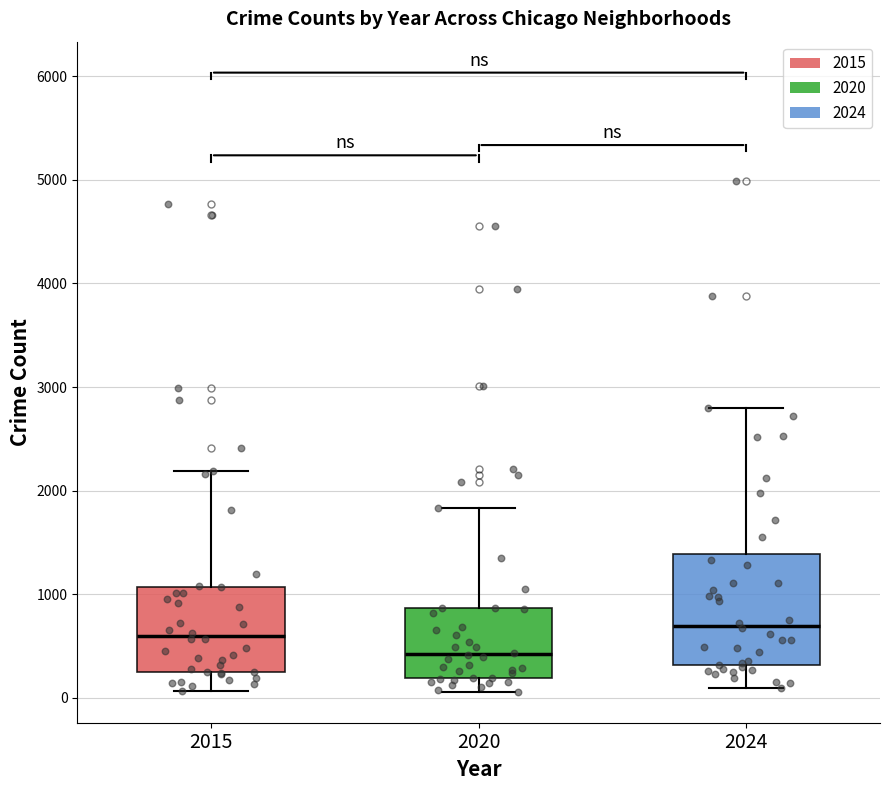

Comparing the boxes themselves (not the whiskers), which one is the tallest?

2024